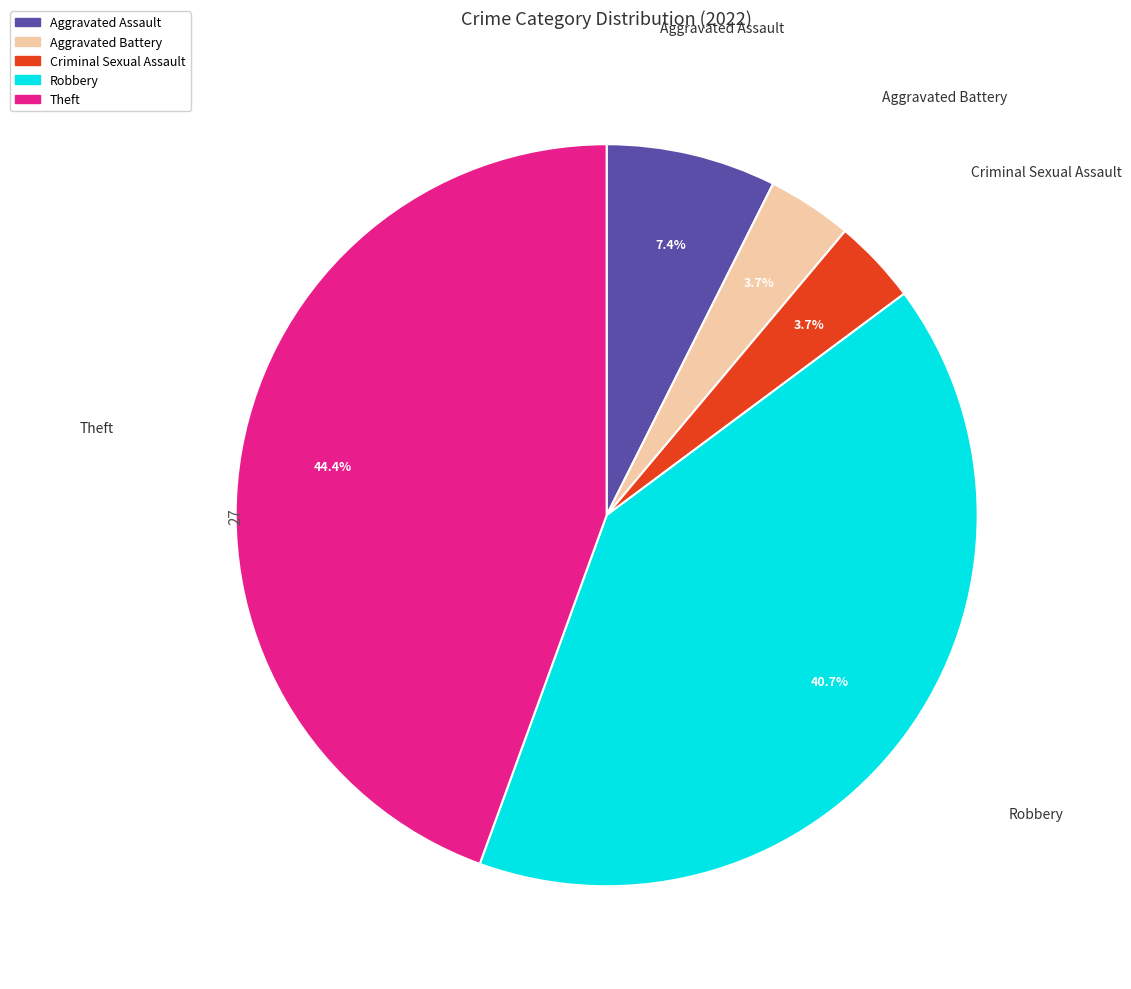

Which has a higher value, Criminal Sexual Assault or Theft?

Theft